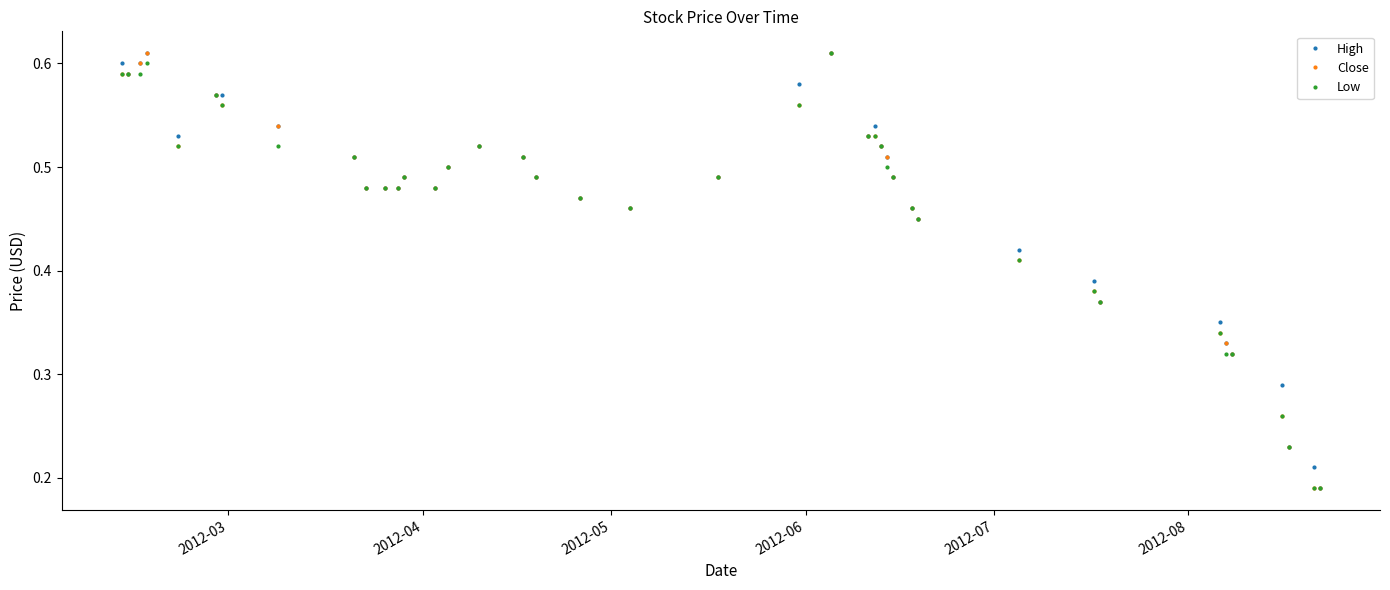

At how many categories does at least one series exceed 0?

40